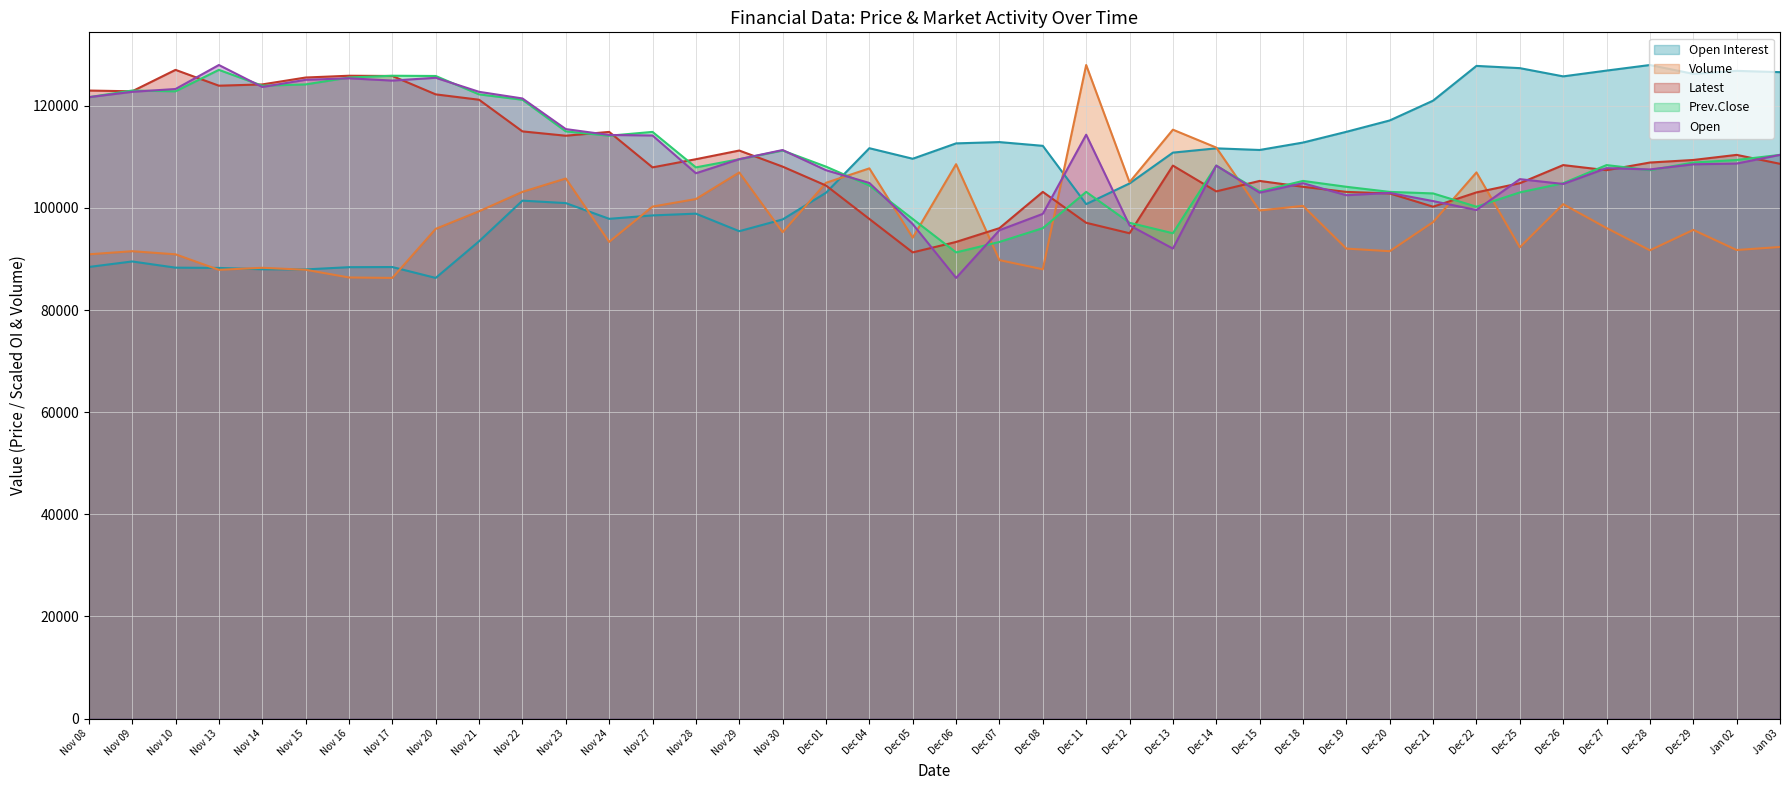

What is the label of the 12th point from the left?

Nov 23